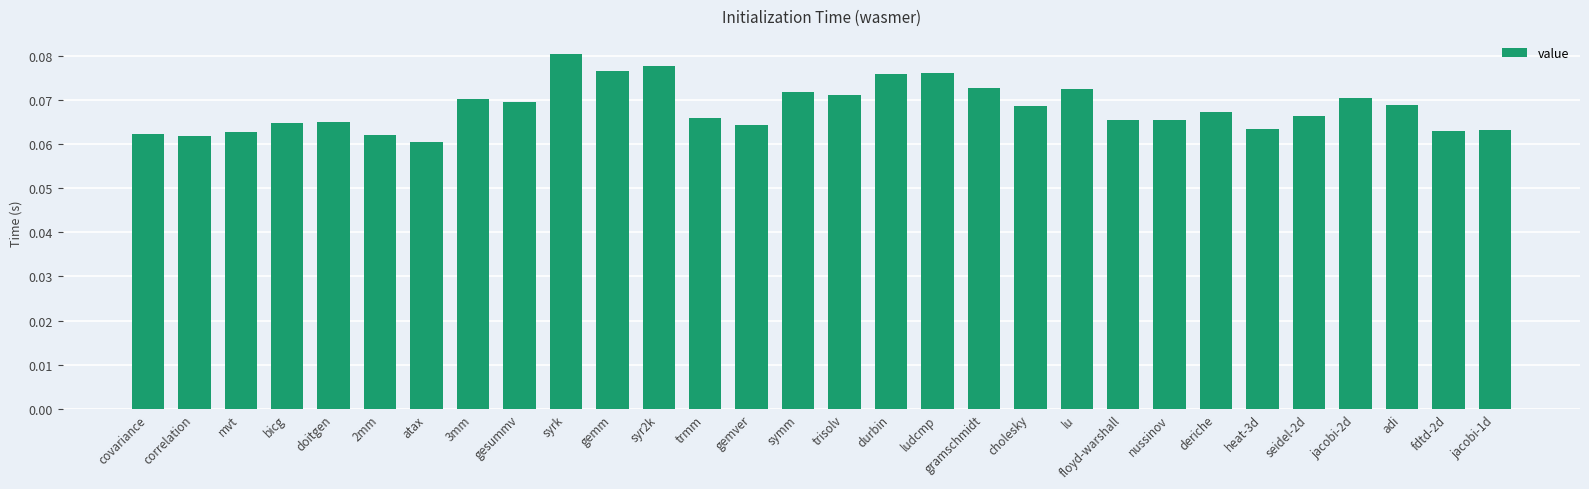

How many values are between 0 and 1?

30